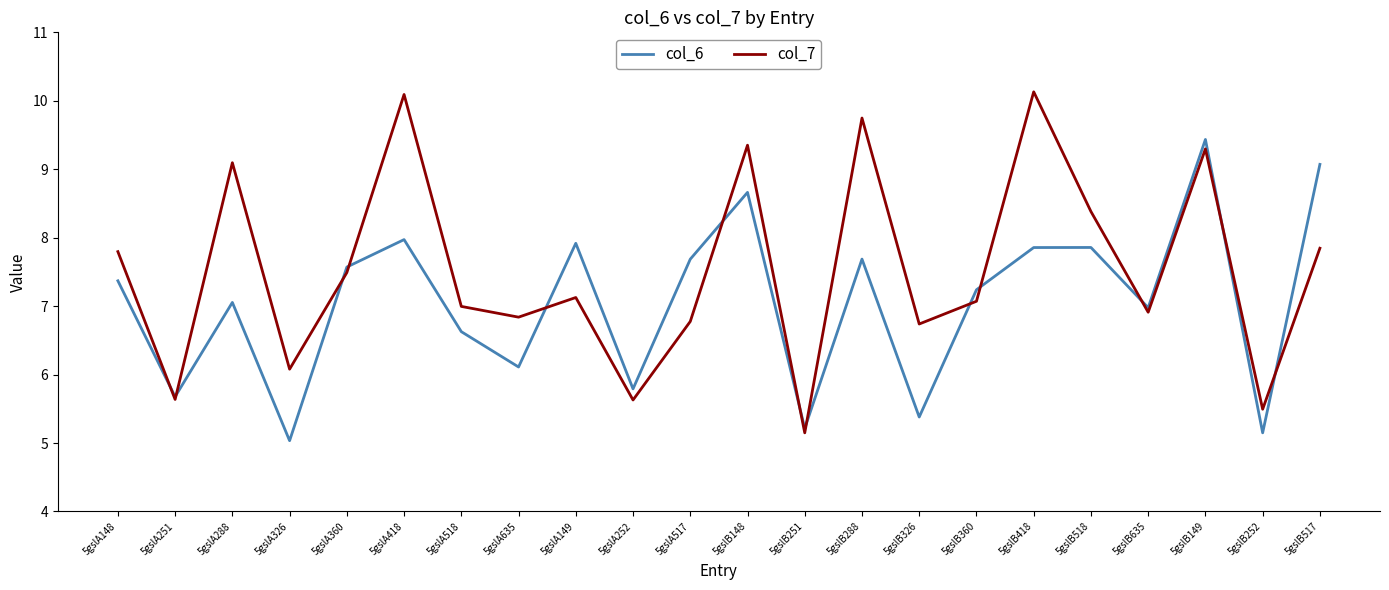

True or false: col_7 and col_6 intersect in this chart.

True